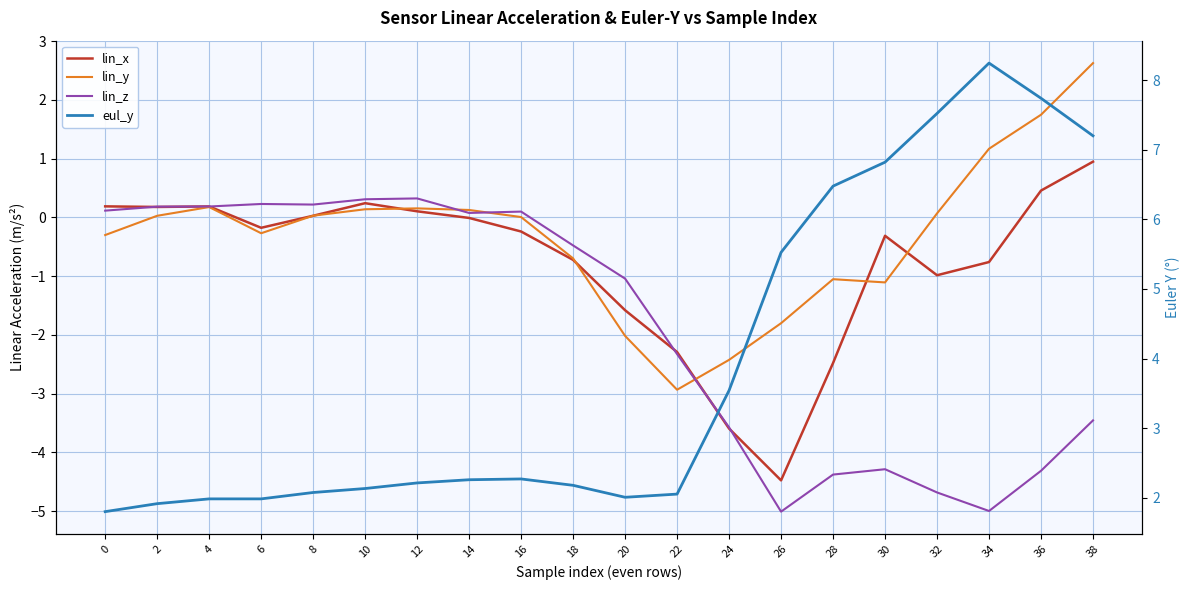

Where does the eul_y series first go above 2?

8